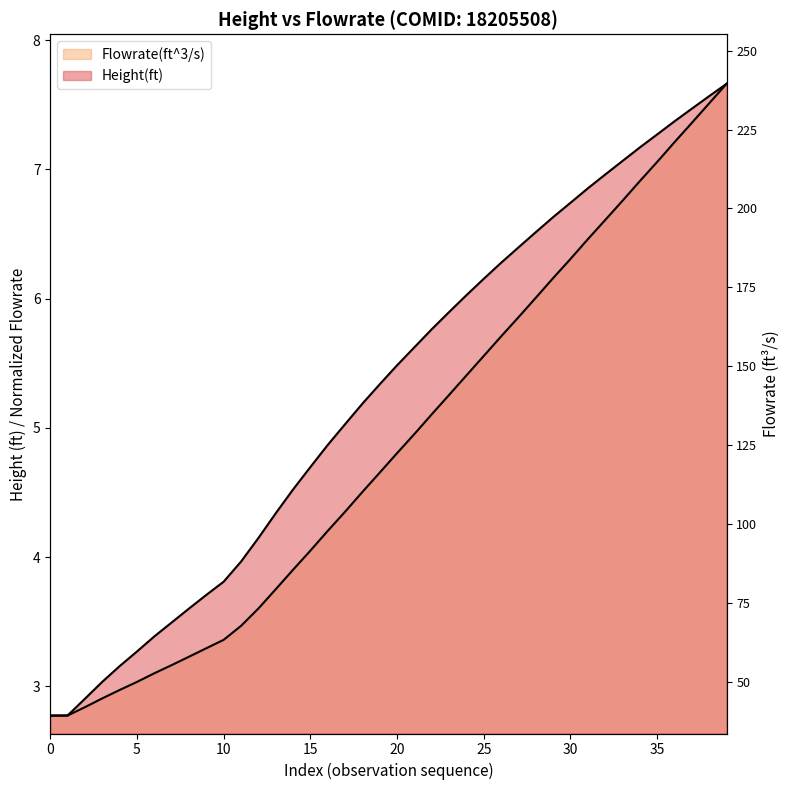

The value of Flowrate(ft^3/s) at 34 is 6.9. True or false?

True